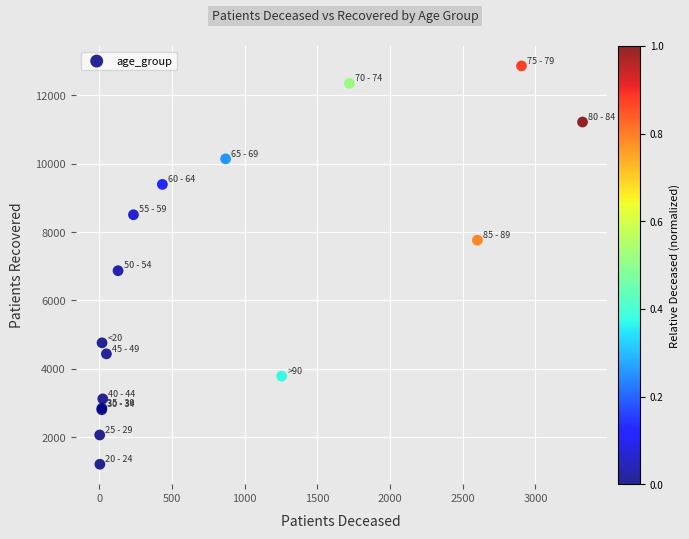

What Y value in the scatter plot is closest to 7035?

6871